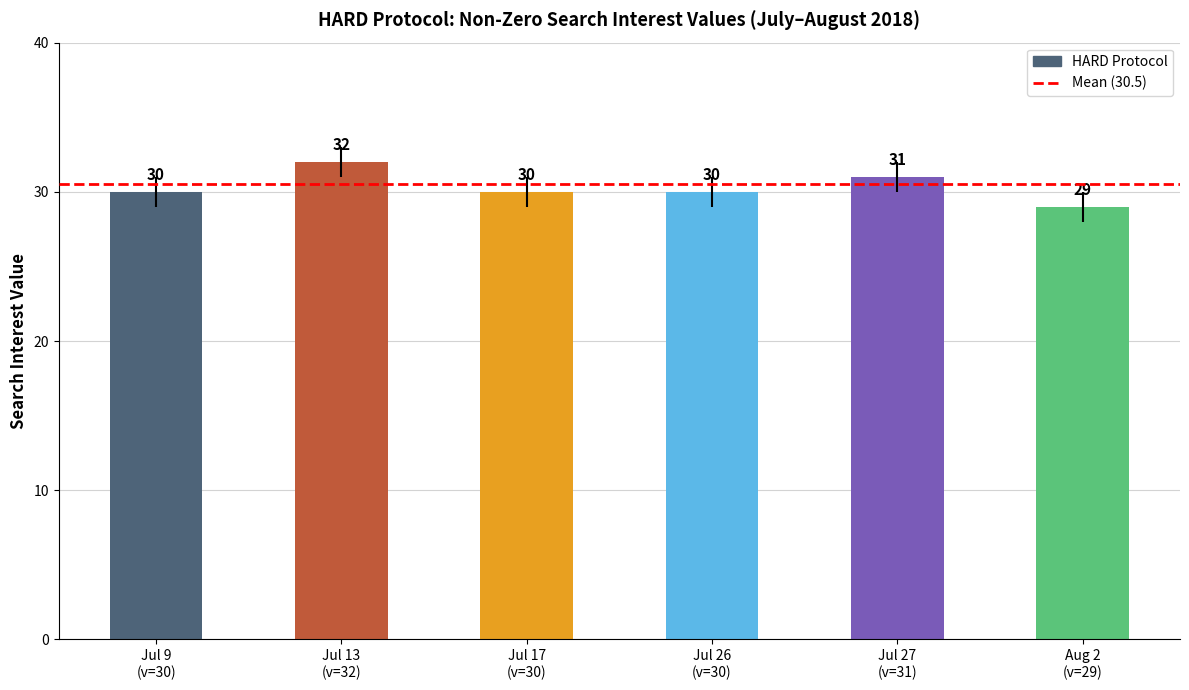

What is the label of the 5th bar from the left?

Jul 27
(v=31)